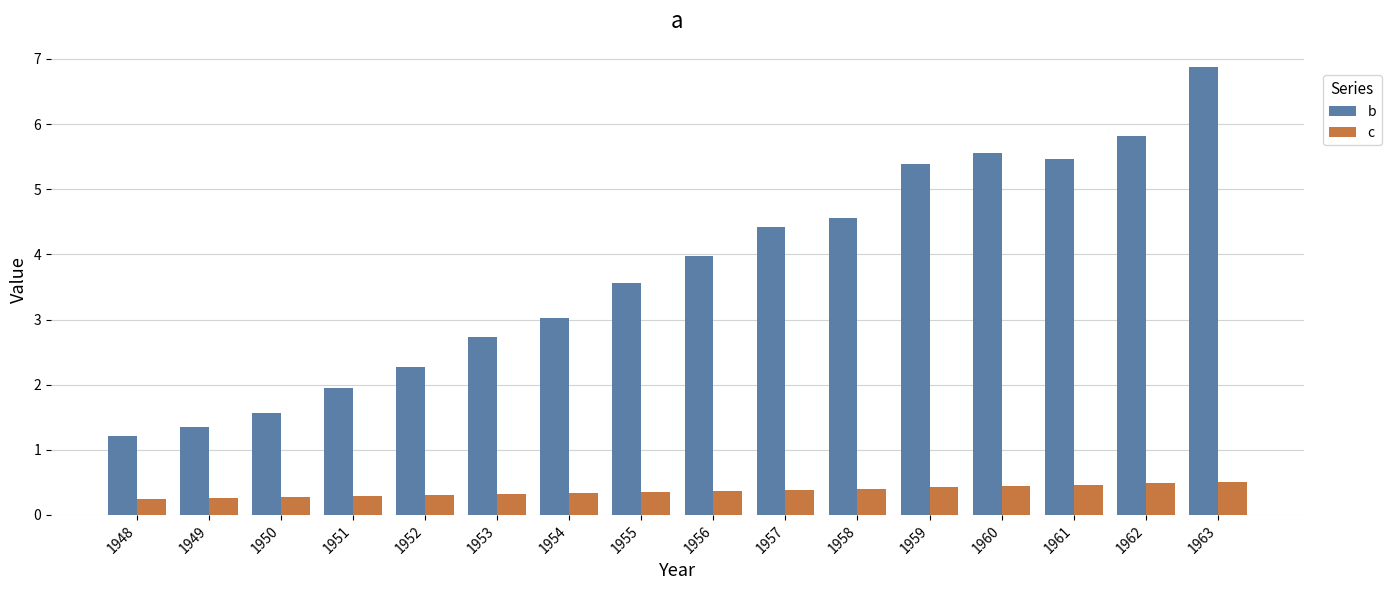

What are all the series names shown in the legend?

b, c